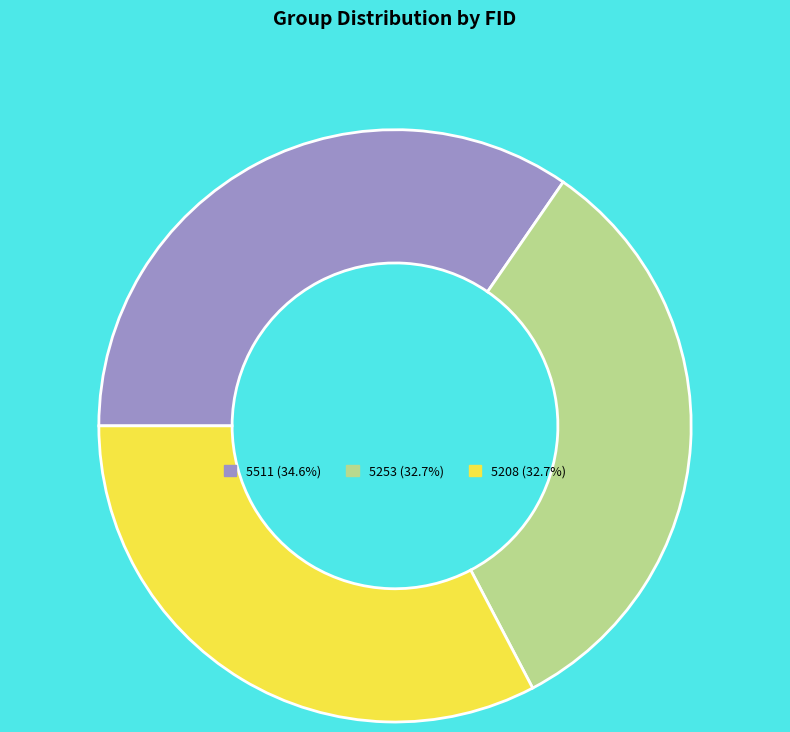

Do 5253 and 5208 together represent more than half of the pie?

Yes